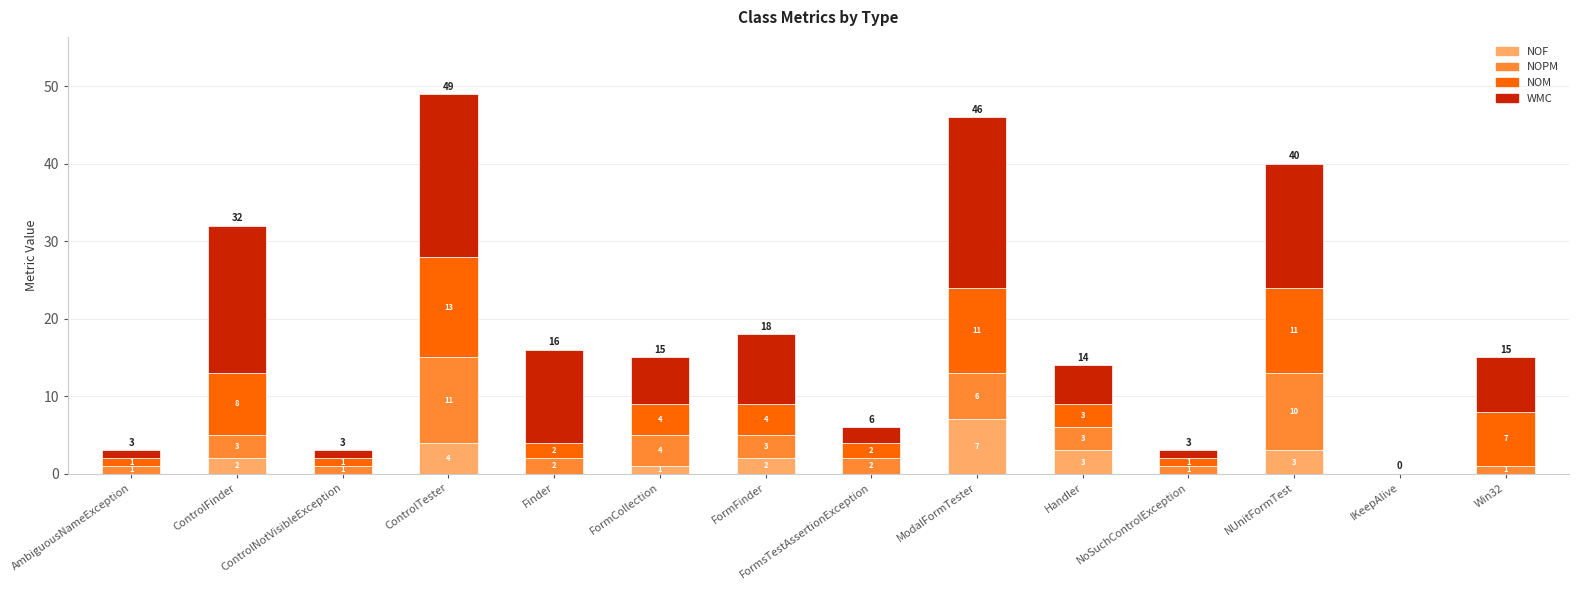

The value of NOF at Win32 is 0. True or false?

True